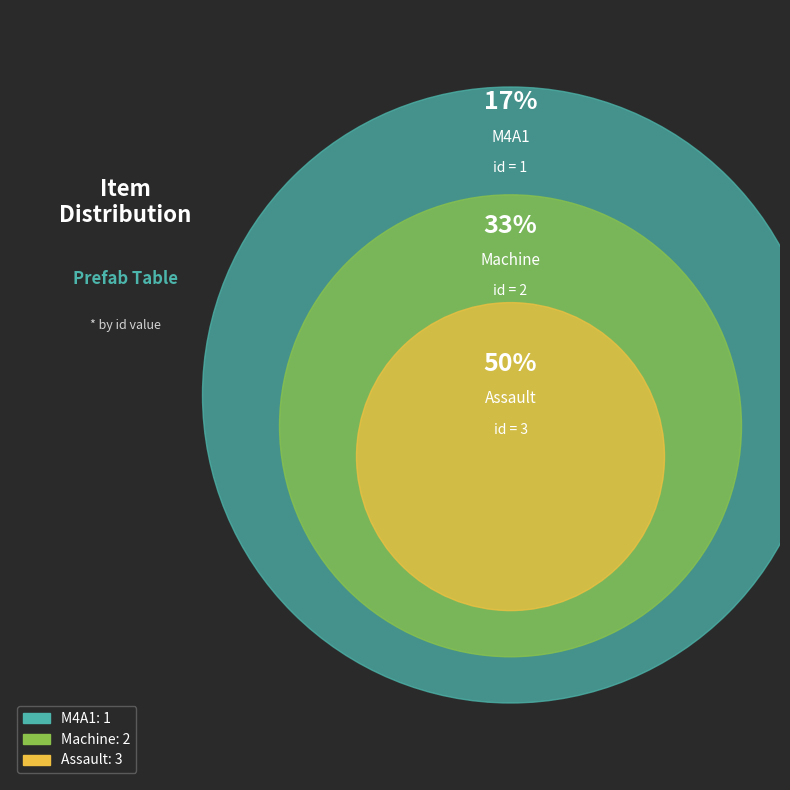

What is the ratio of the value at M4A1 to the value at Machine?

0.5